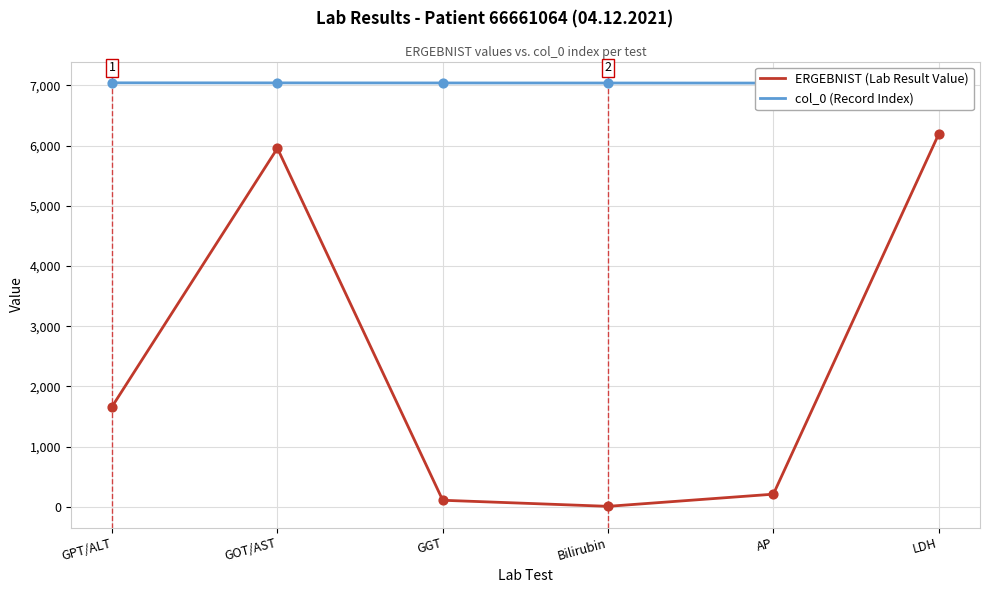

At which category is the sum across all series the highest?

LDH